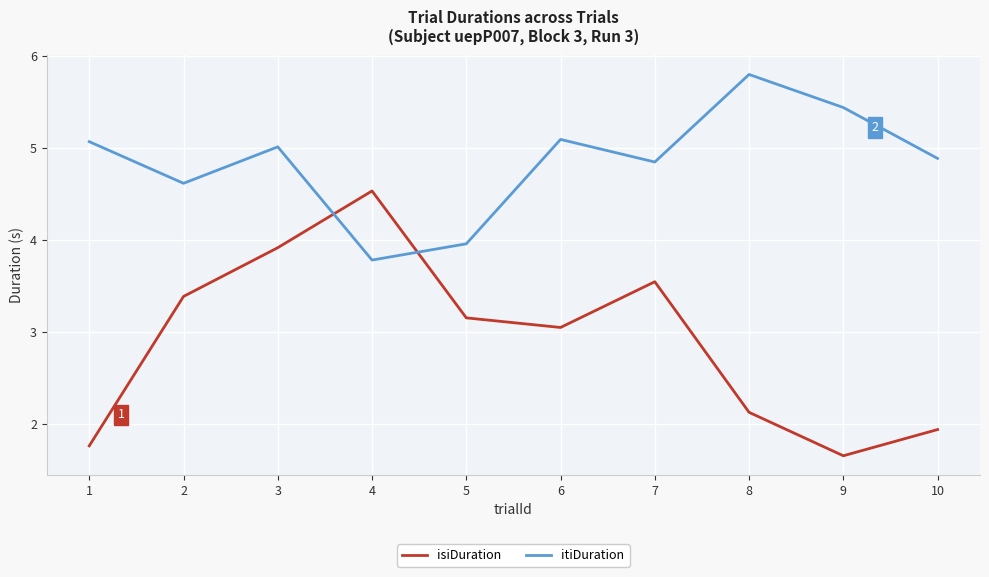

What is the difference between the second highest and minimum values in the isiDuration series?

2.3